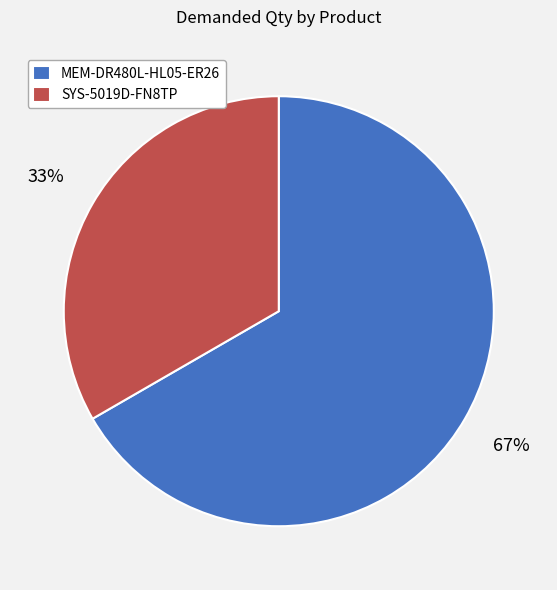

What is the largest slice in the pie chart?

MEM-DR480L-HL05-ER26